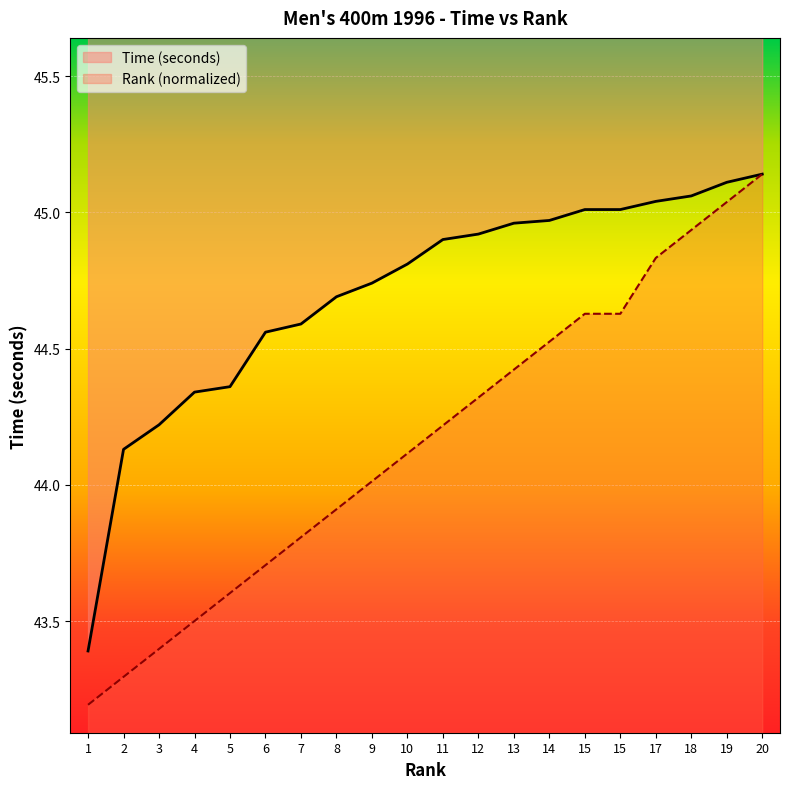

What is the difference between the highest and lowest values at 17?

0.2